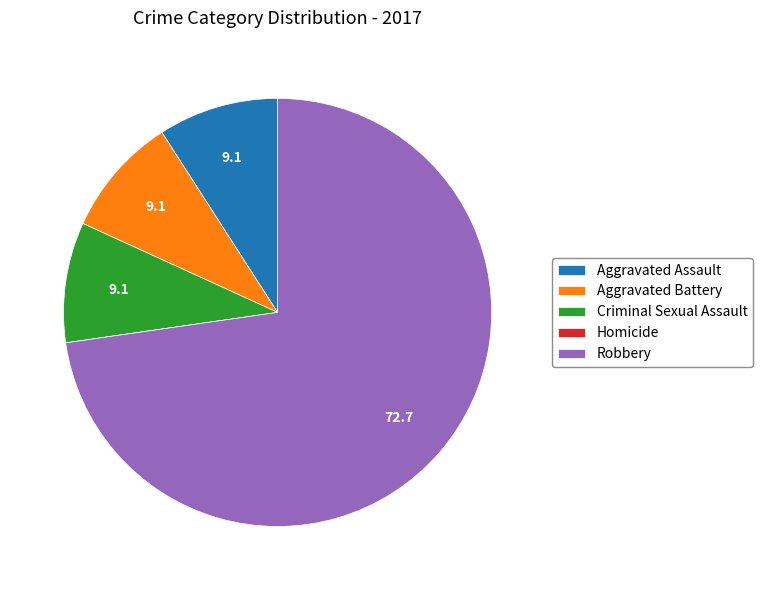

Do Criminal Sexual Assault and Robbery together represent more than half of the pie?

Yes